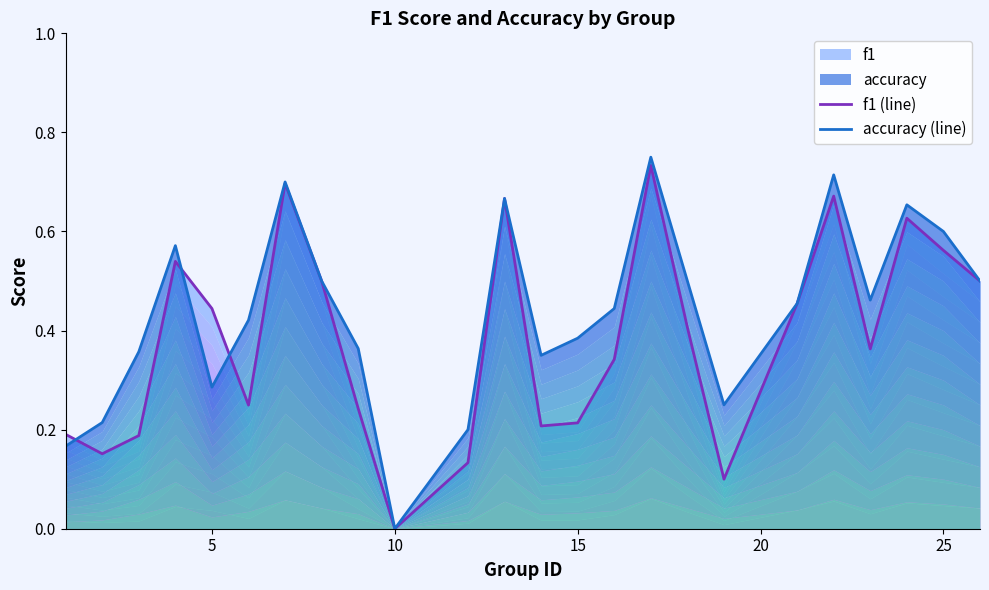

True or false: f1 (line) and accuracy (line) intersect in this chart.

True